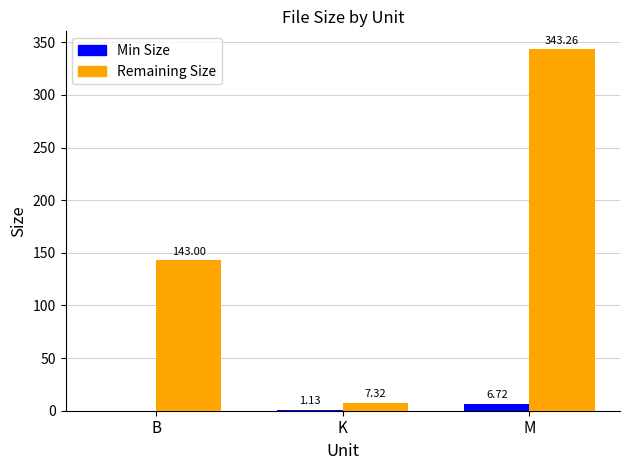

Which series changed the most between K and M?

Remaining Size